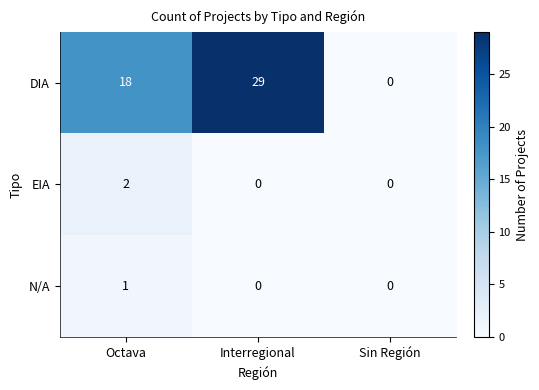

How many DIA values are between 0 and 29?

3